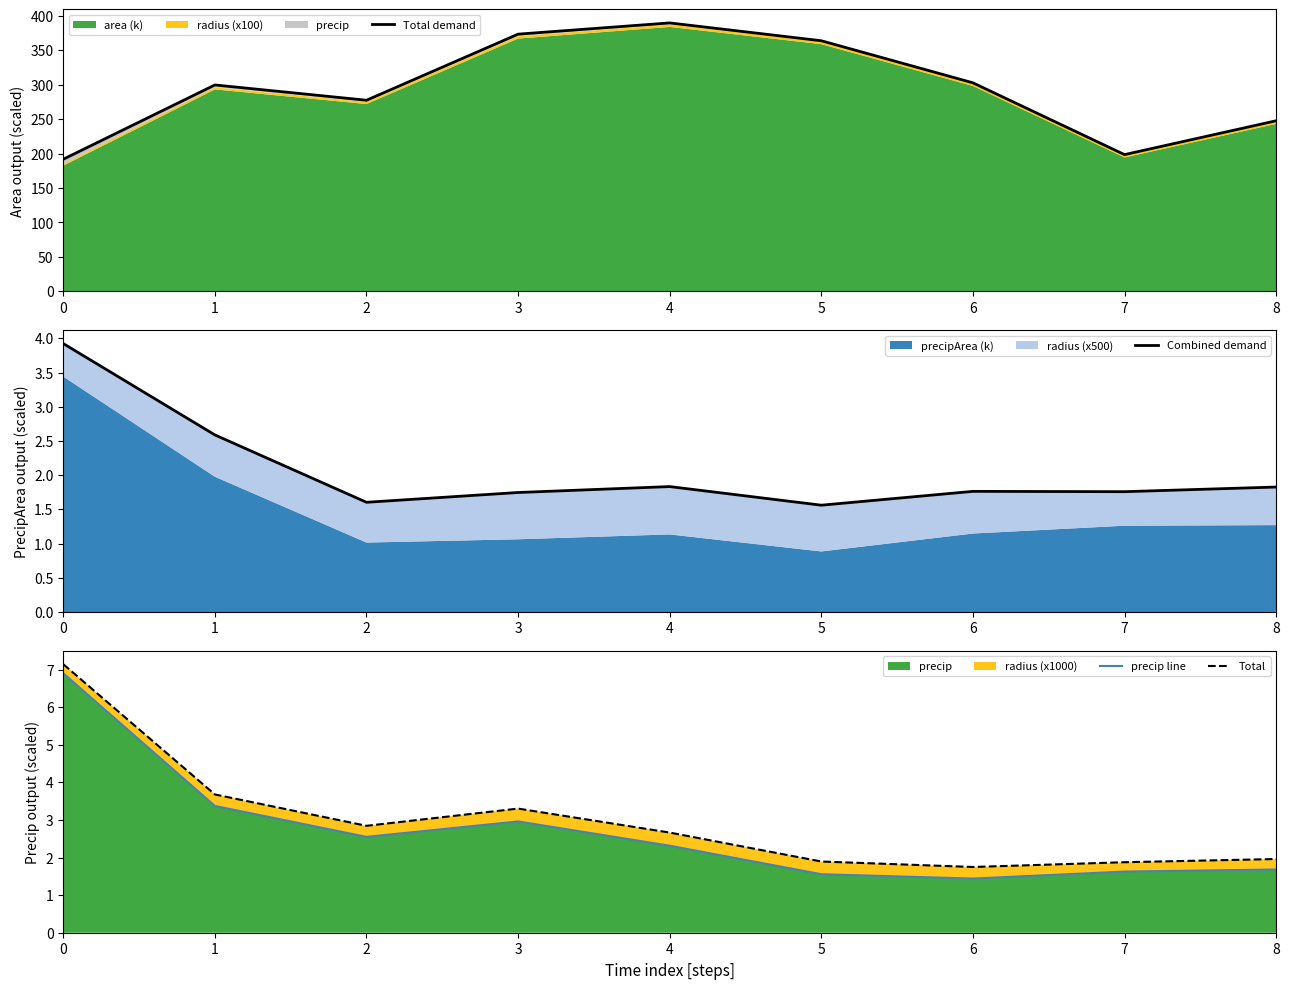

What is the value of the Total demand point at the 9th from the left?

247.6